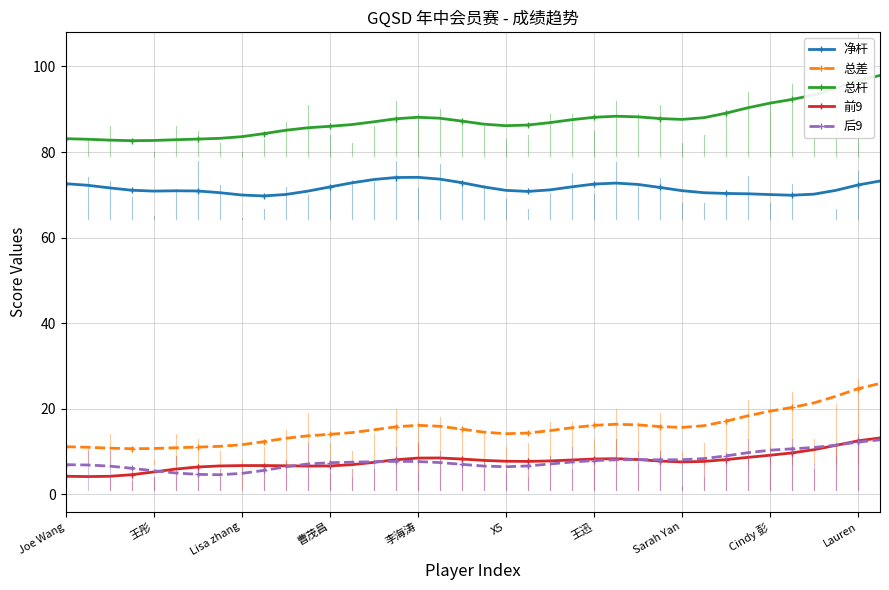

True or false: 前9 and 净杆 intersect in this chart.

False